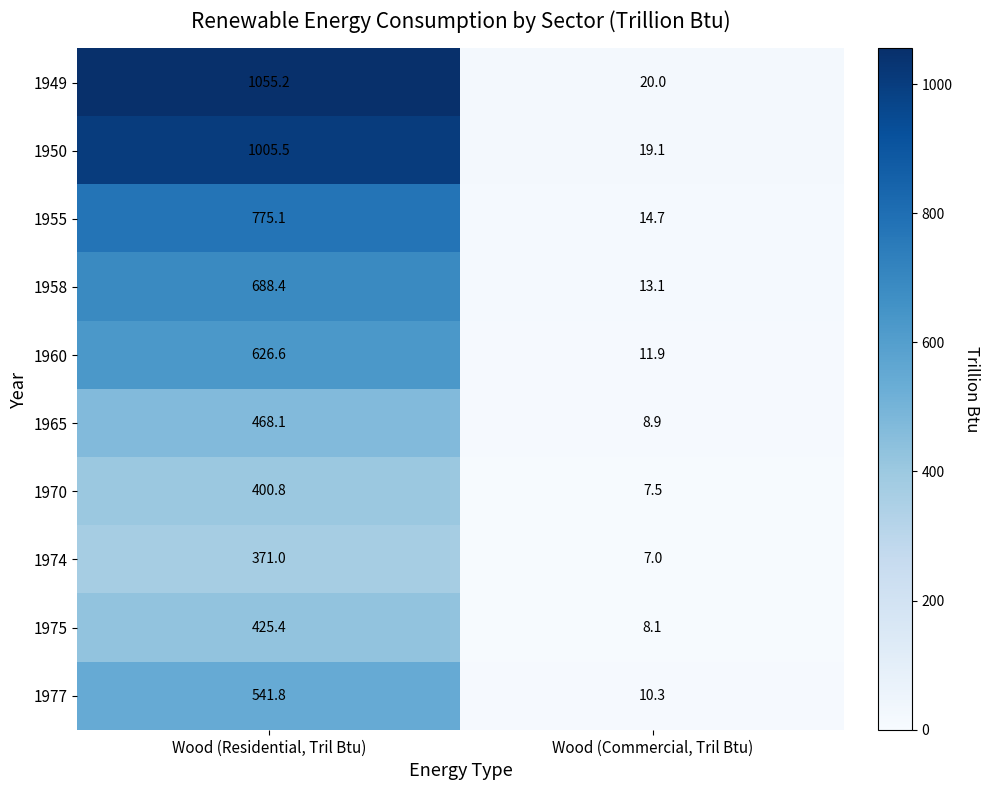

List the series in order of their peak value, highest first.

1949, 1950, 1955, 1958, 1960, 1977, 1965, 1975, 1970, 1974